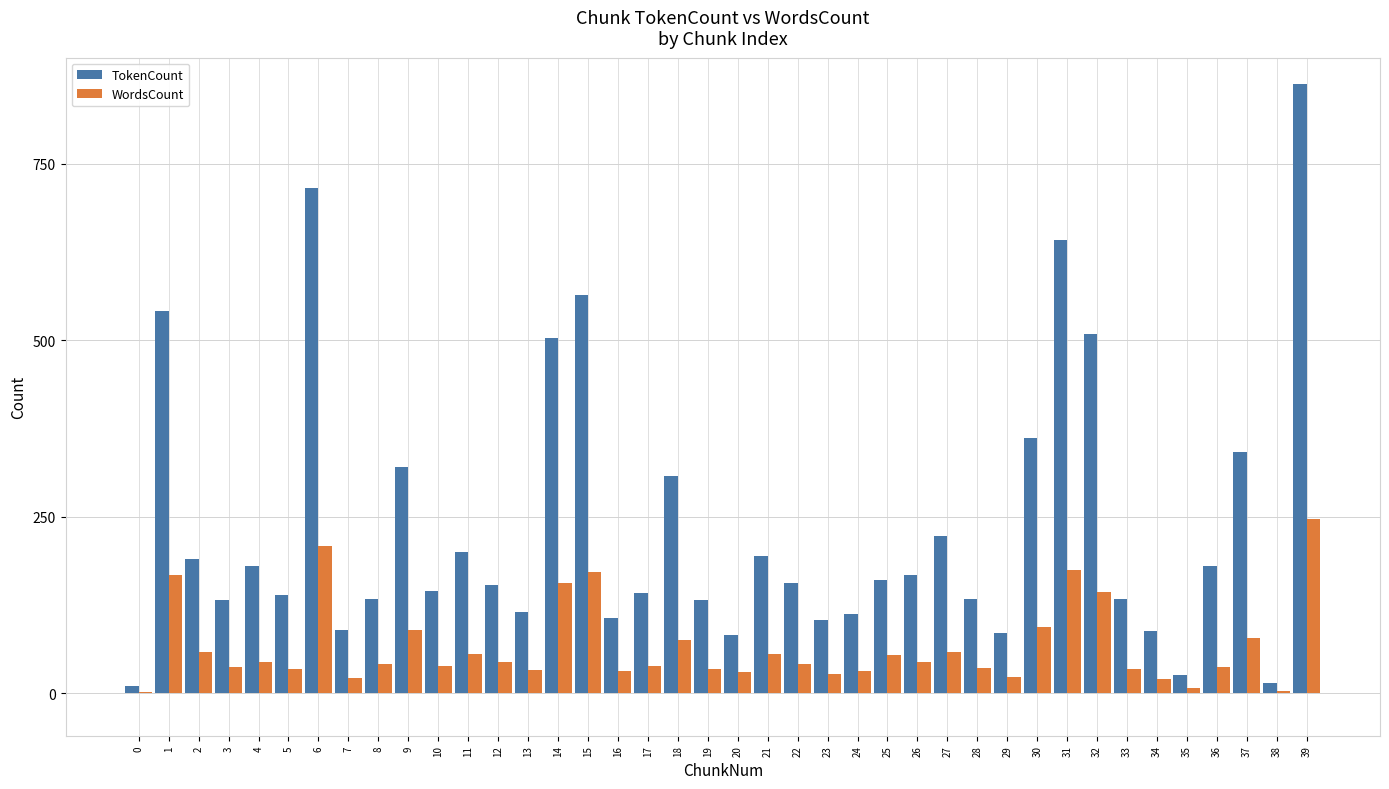

Are the bars horizontal?

No